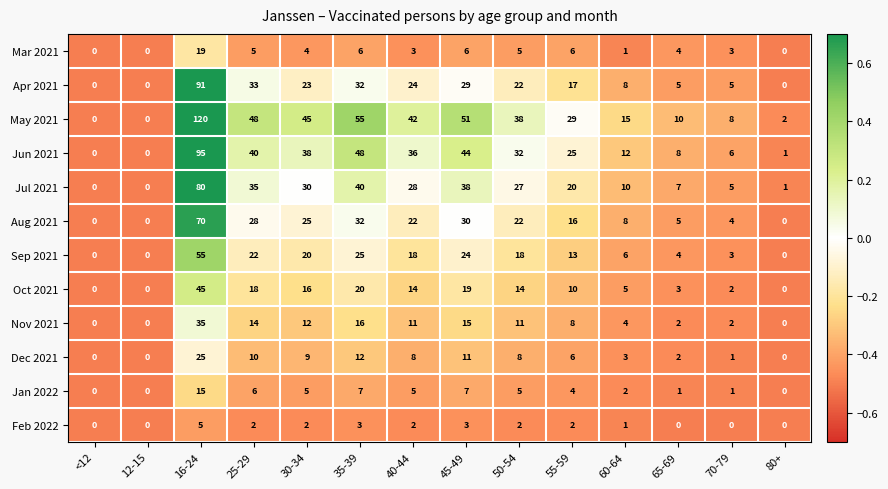

How many series are shown in this chart?

12